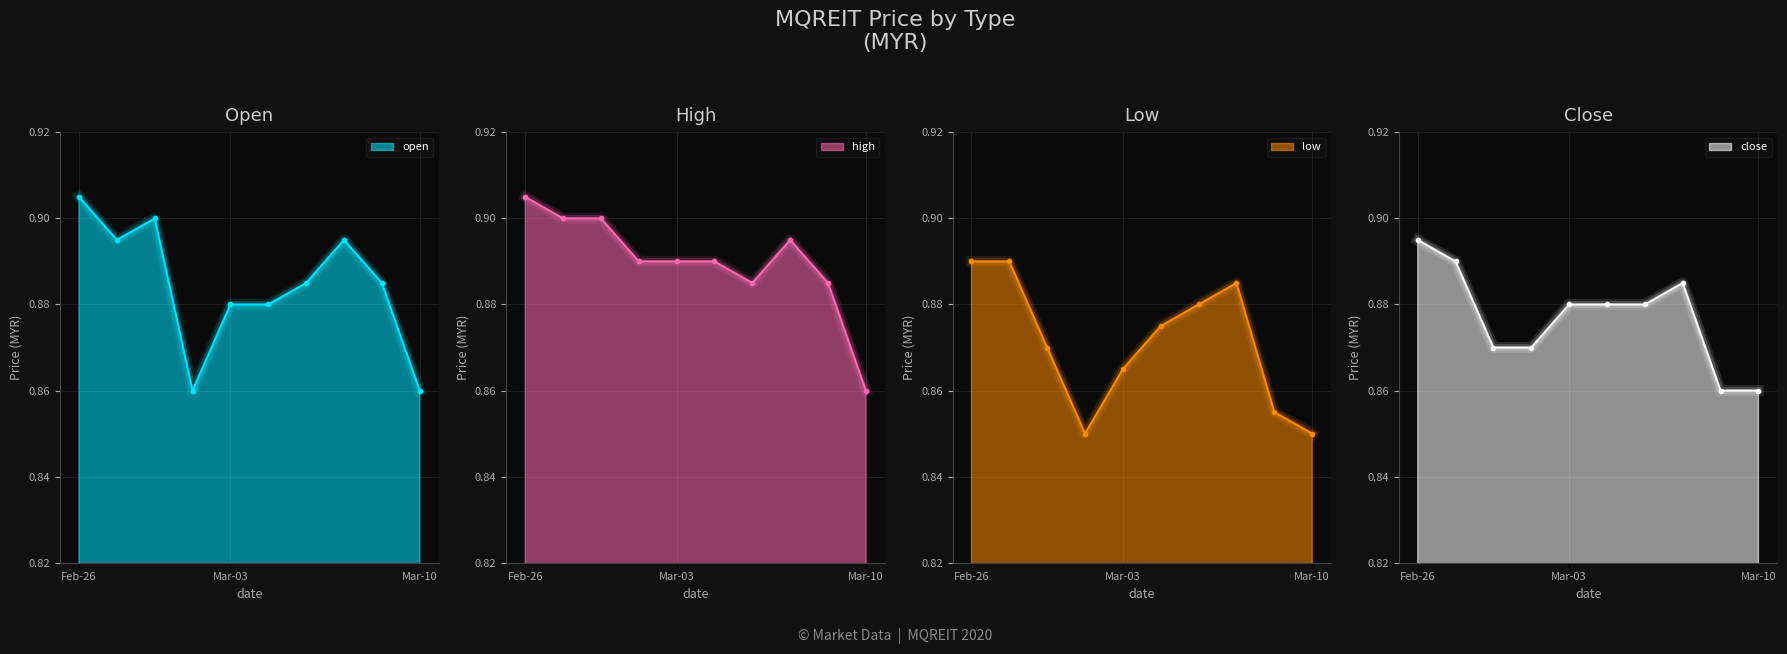

At which category does close reach its first local peak?

2020-03-06